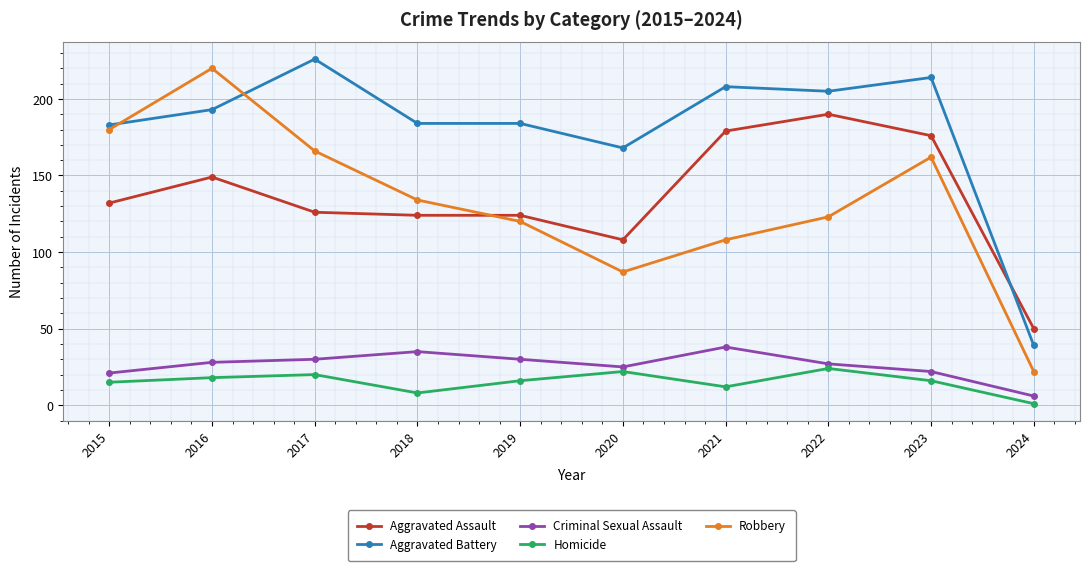

True or false: Homicide has a value of 20 at 2017.

True